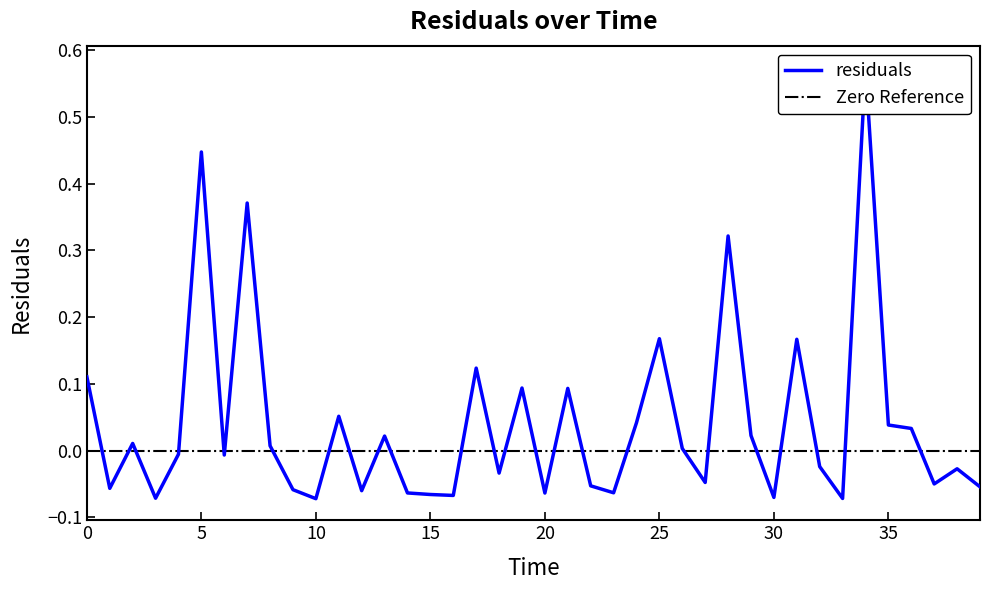

How many values in residuals are above zero?

19